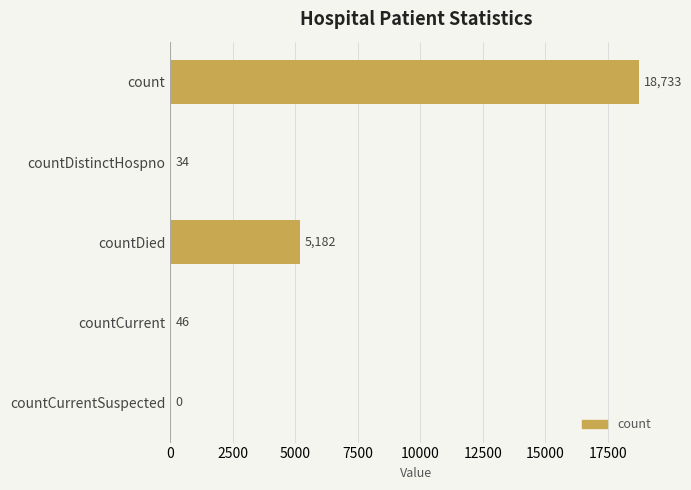

Reading bottom to top, transcribe all the data shown in this chart.

countCurrentSuspected=0	countCurrent=46	countDied=5182	countDistinctHospno=34	count=18733